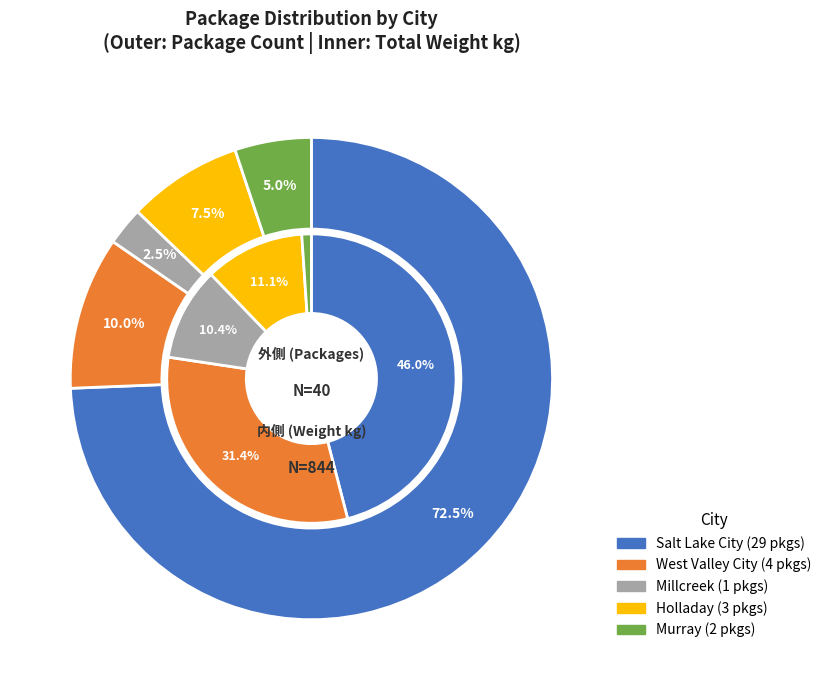

What is the ratio of the value at Holladay to the value at Millcreek?

3.0